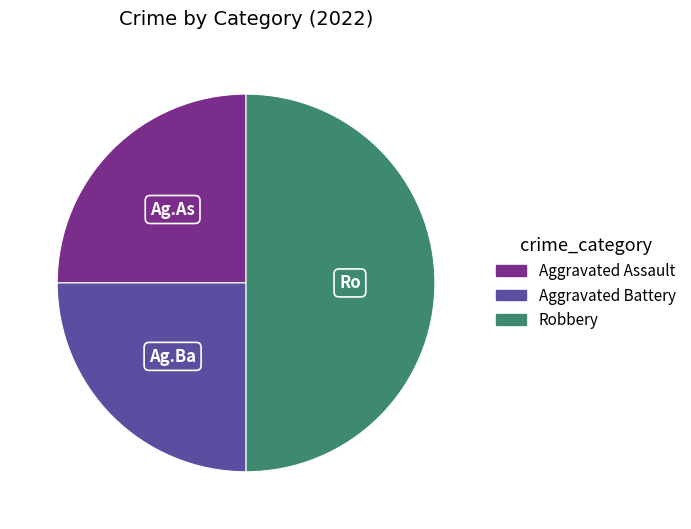

True or false: Robbery accounts for 50% of the total.

True